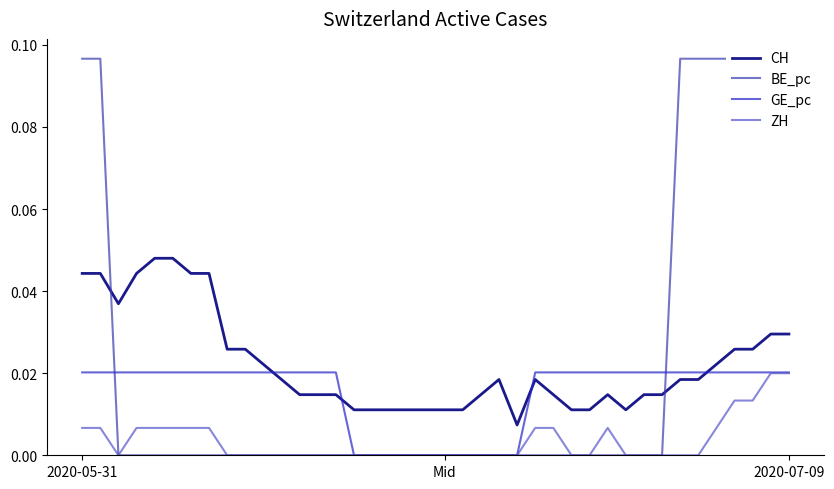

What is the label of the 14th point from the right?

26